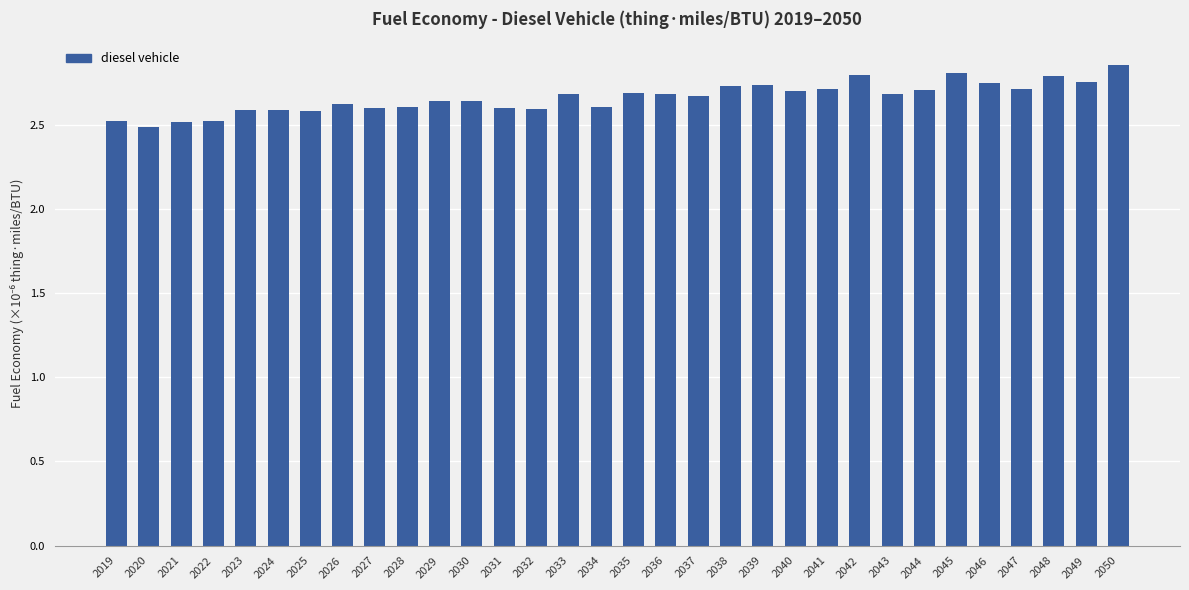

What is the ratio of the value at 2025 to the value at 2045?

0.9